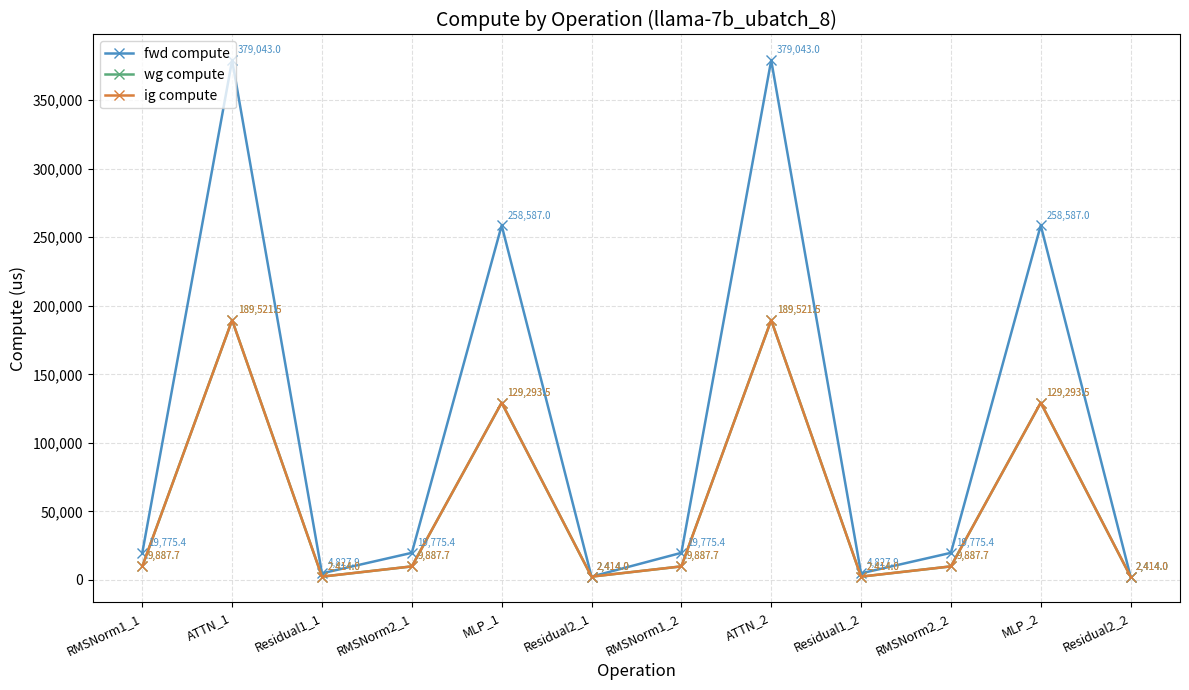

Is this an area chart (filled region under the line)?

No